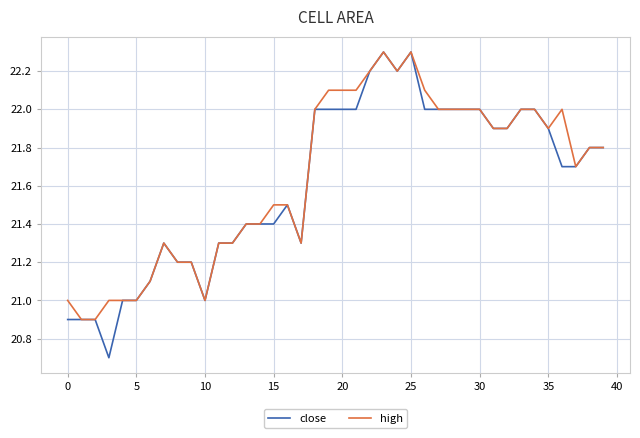

What is the difference between the second highest and minimum values in the close series?

1.6